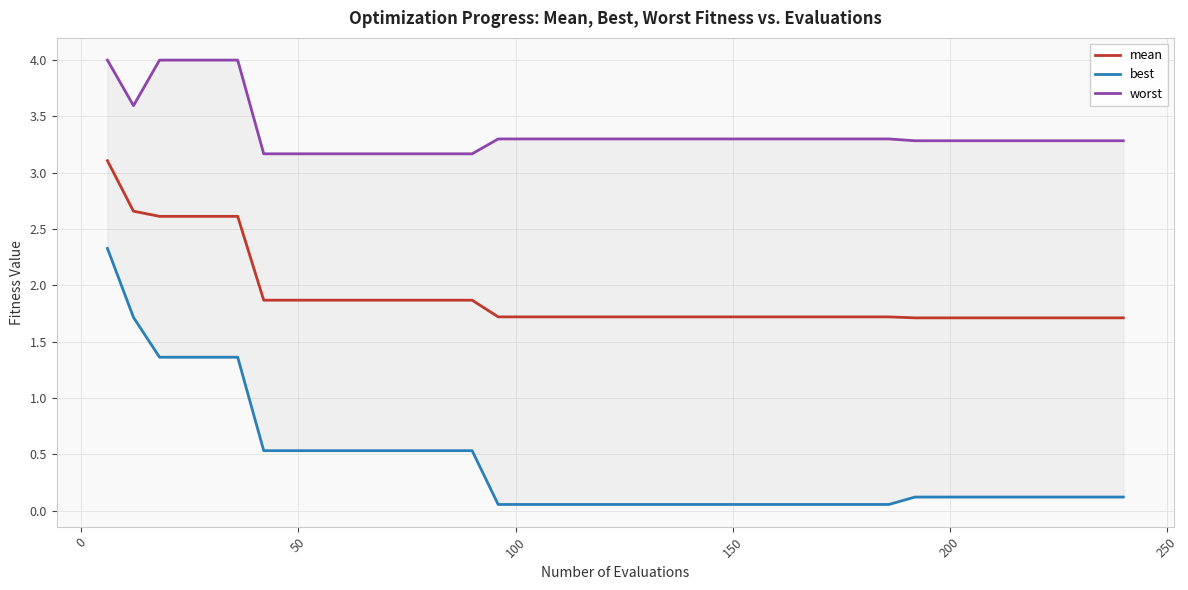

Is the value of worst at 28 greater than the value of mean at 14?

Yes